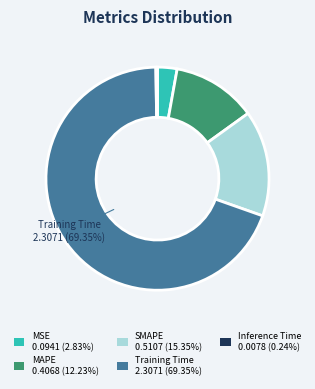

Do SMAPE 0.5107 (15.35%) and MAPE 0.4068 (12.23%) together represent more than half of the pie?

No